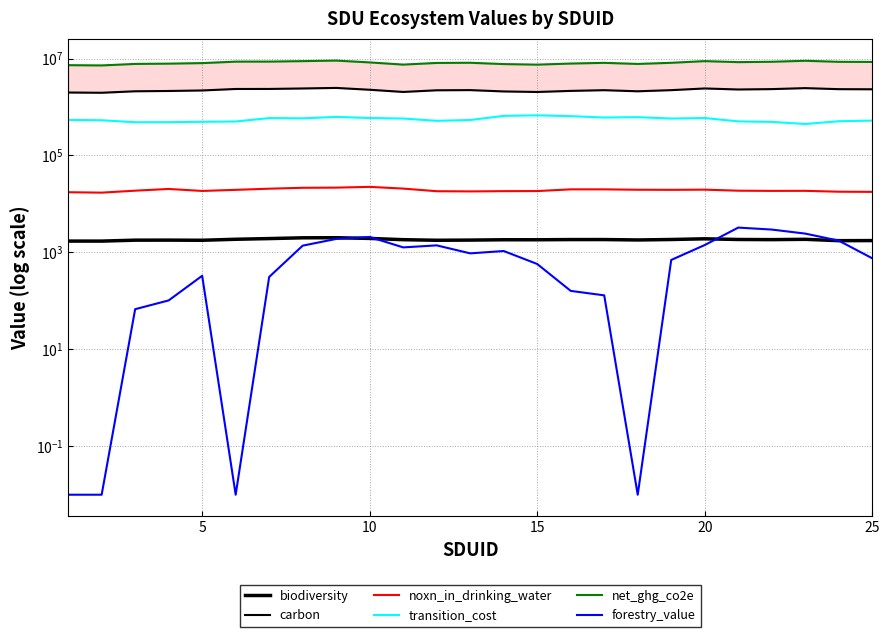

At how many categories does at least one series exceed 822306?

25